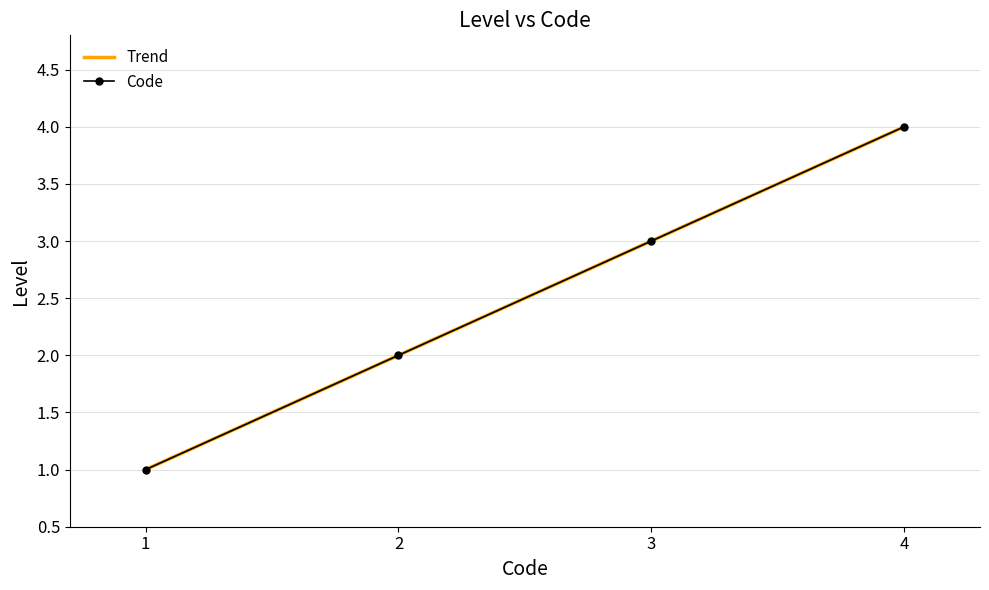

True or false: Code has a value of 3 at 3.

True